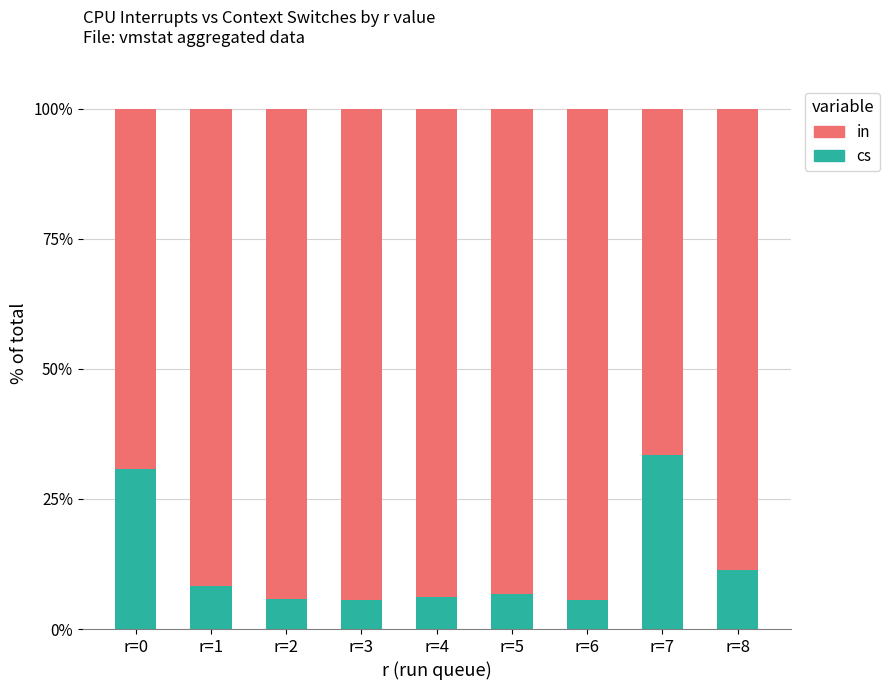

What is the sum of the cs values at r=0 and r=5?

37.6